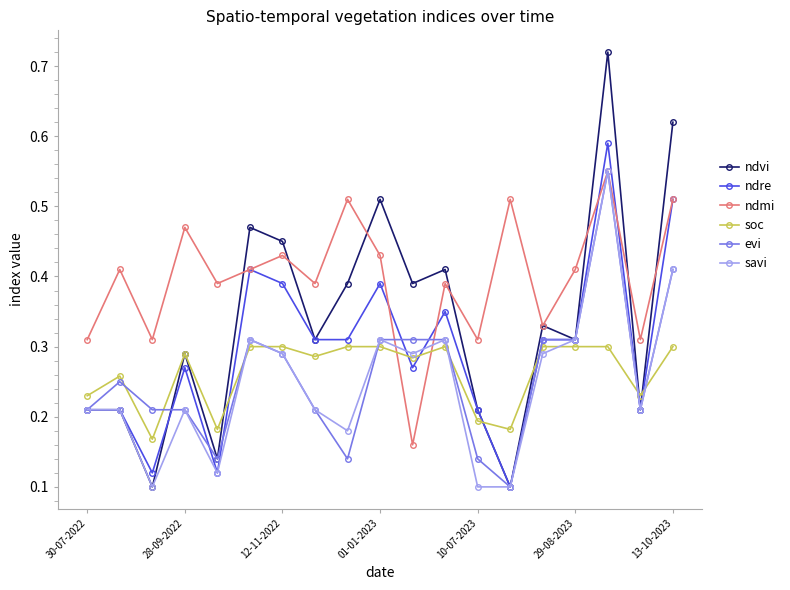

Which series has the largest total across all categories?

ndmi